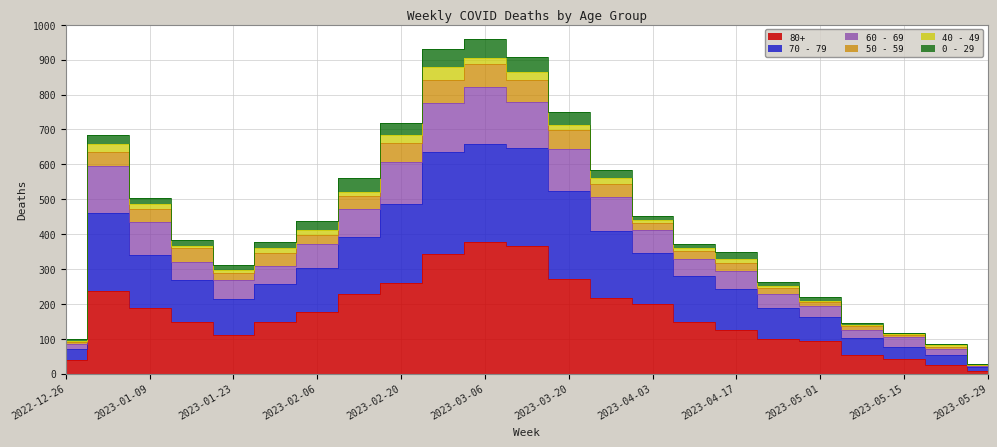

What is the value of the 80+ point at the 6th from the left?

148